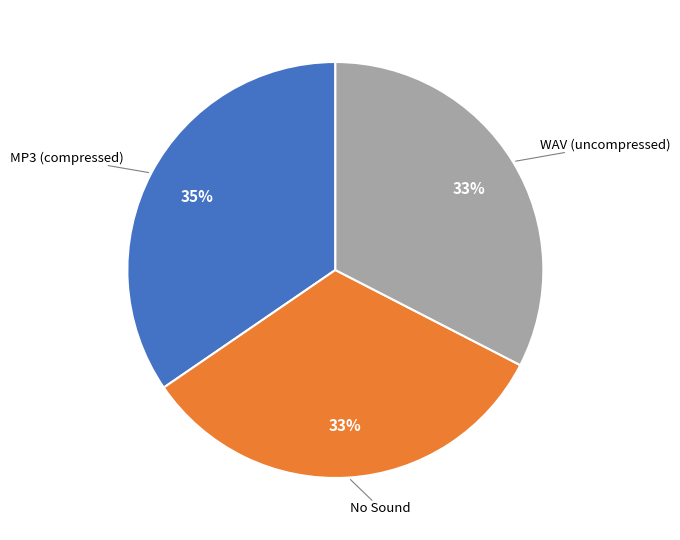

Does any single category account for the majority?

No